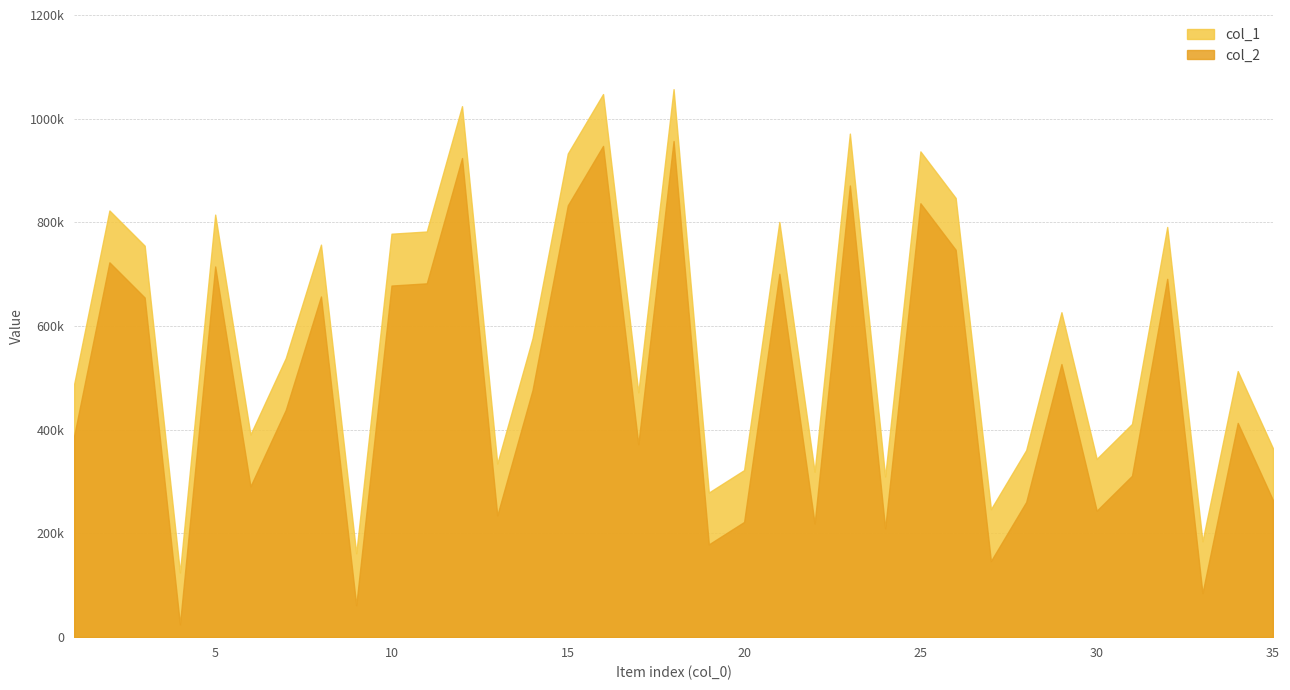

Does the chart have visible grid lines?

Yes